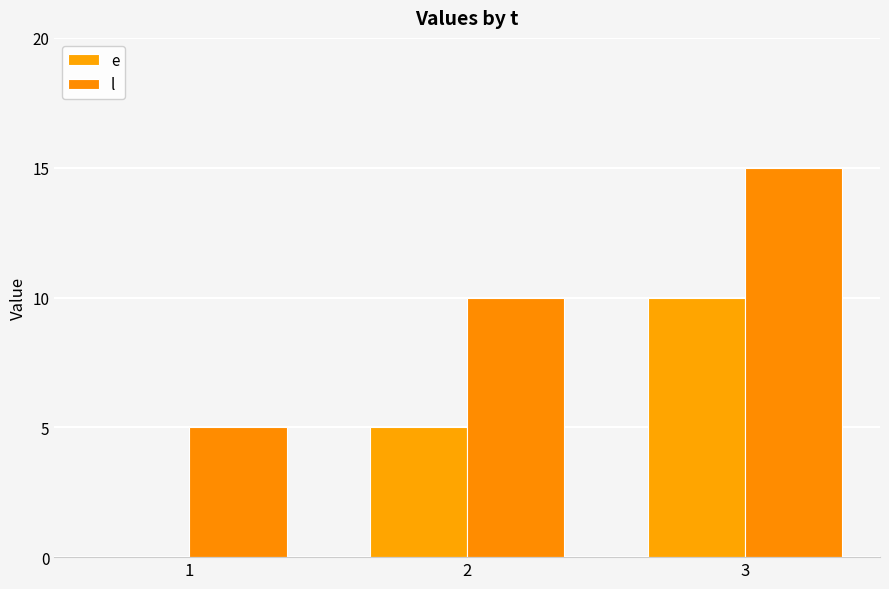

What is the value of the l bar at the 3rd from the left?

15